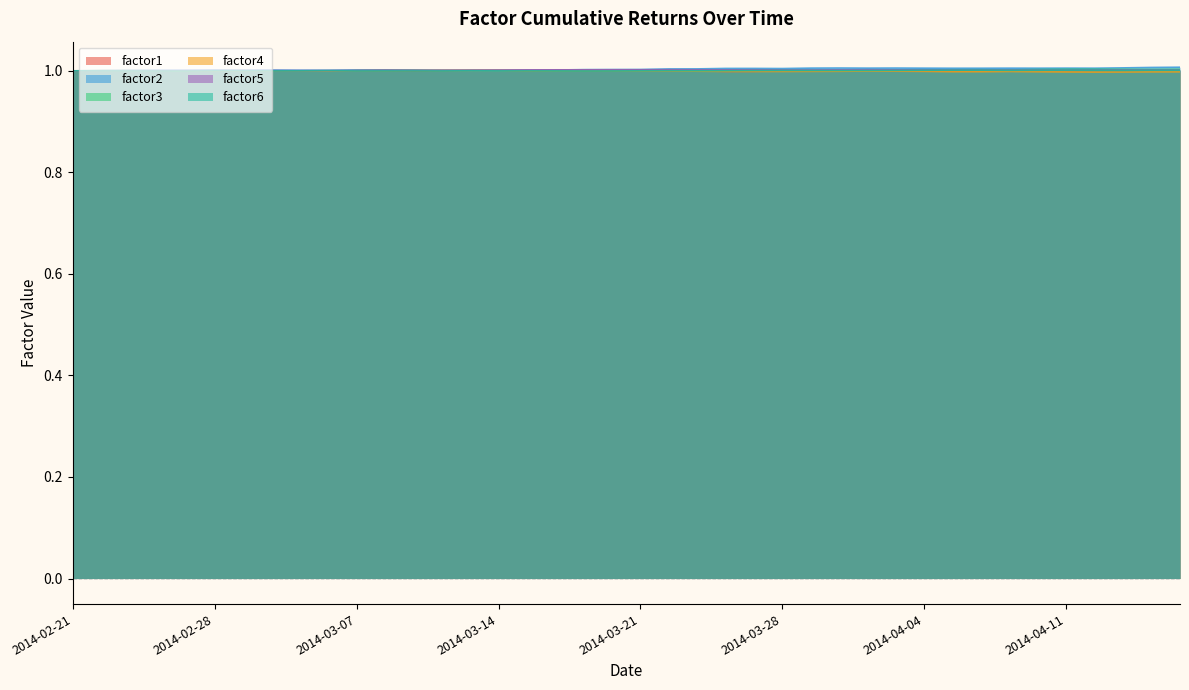

The factor4 series shows 0.6 at 2014-03-03. True or false?

False